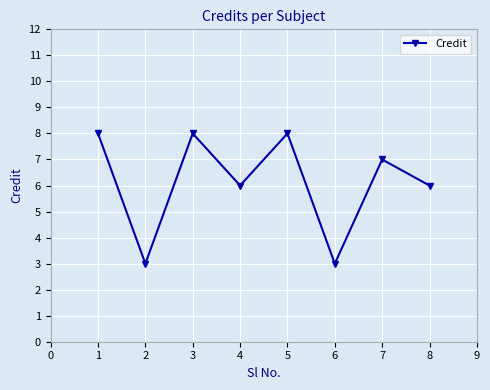

Between 4 and 3, which is larger?

3